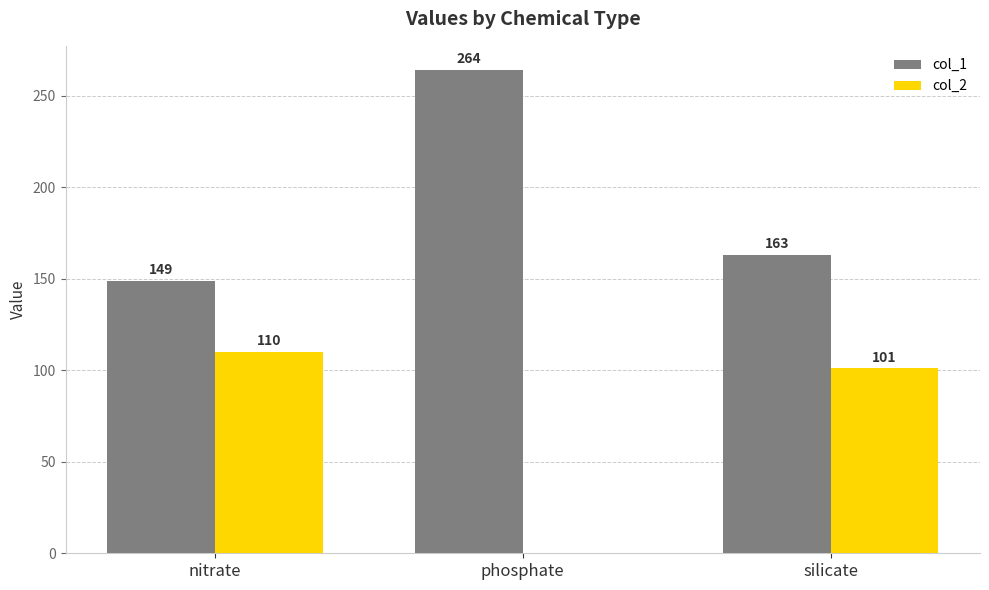

Which series changed the most between nitrate and phosphate?

col_1